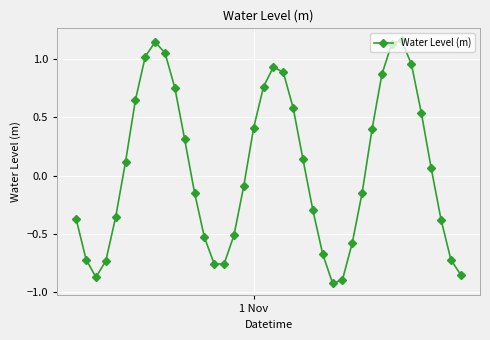

What is the sum of all values?

2.5